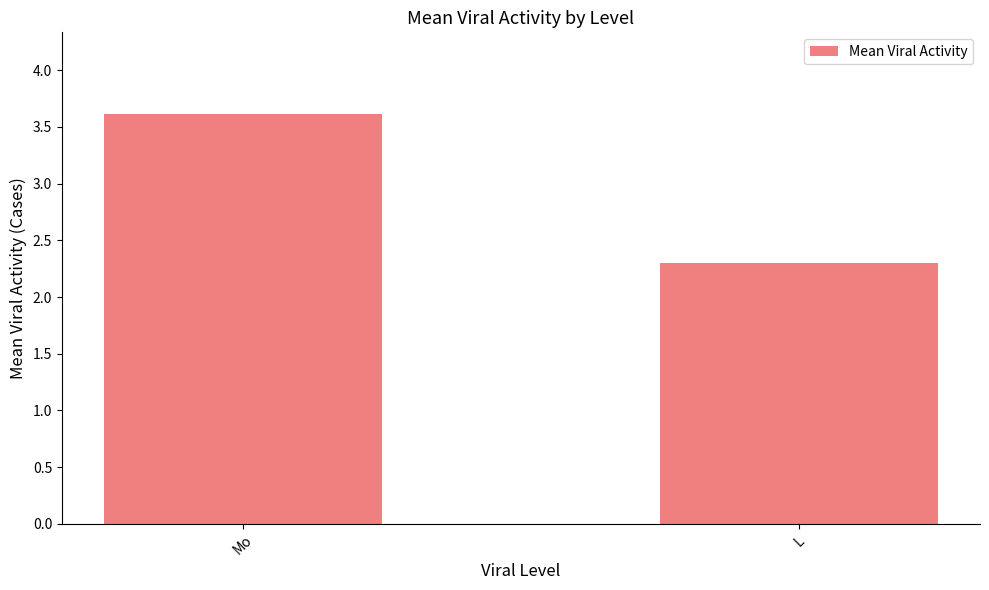

What is the label of the 1st bar from the left?

Mo